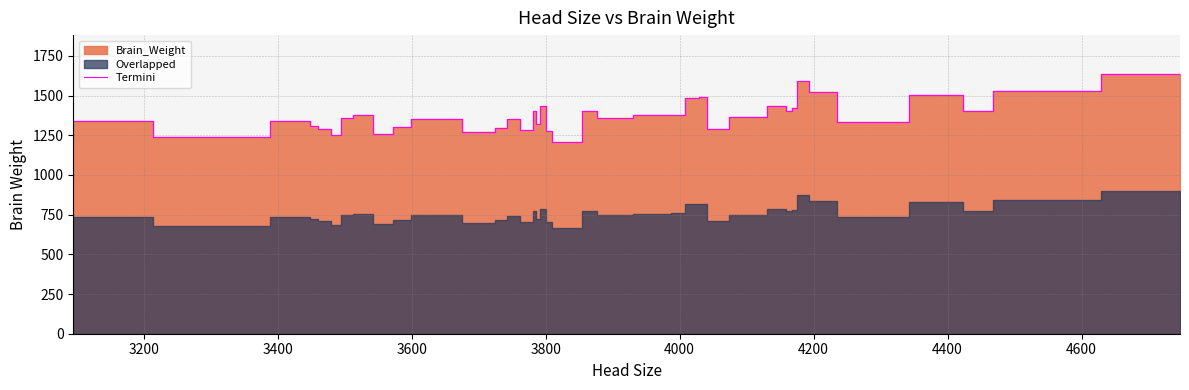

What is the lowest value of the Termini series?

1207